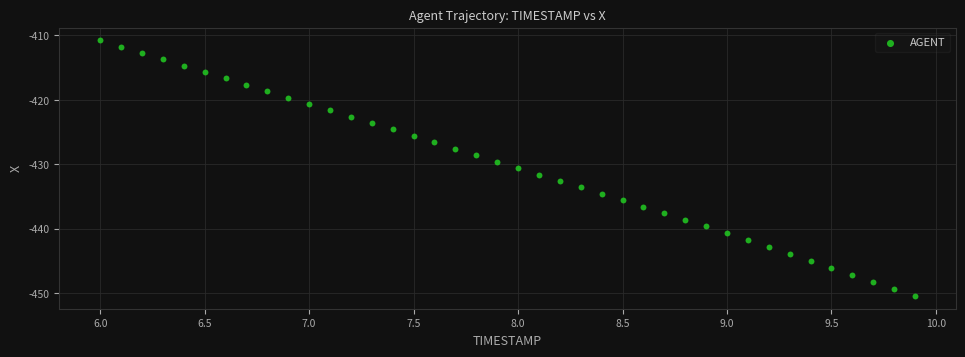

What is the range of Y values (max minus min)?

39.7